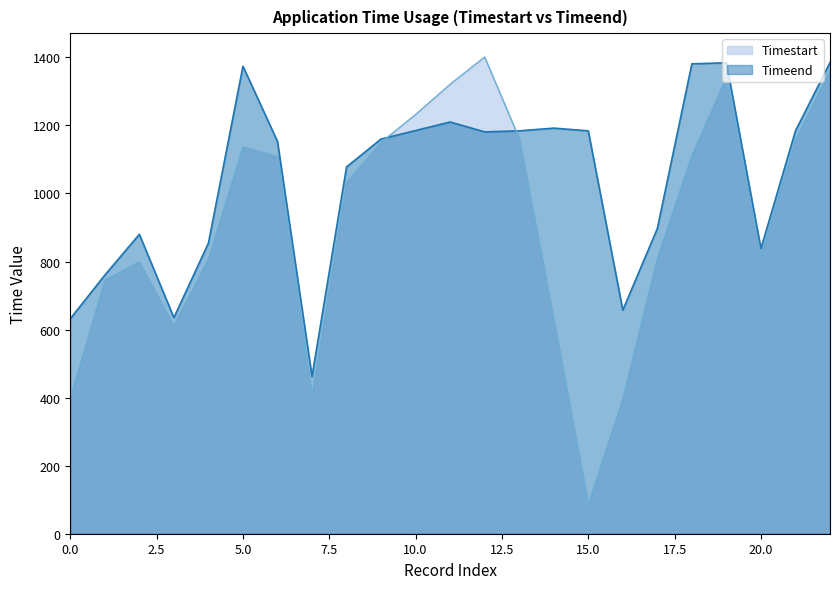

Rank the series at 17 from lowest to highest value.

Timestart, Timeend